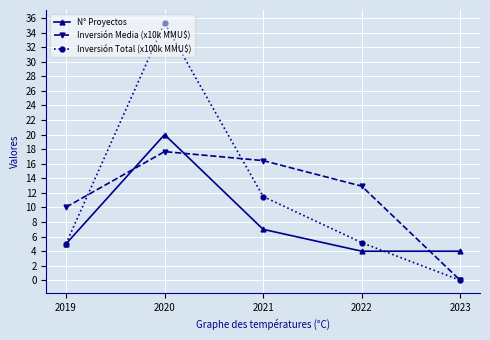

How many lines are shown in the chart?

3